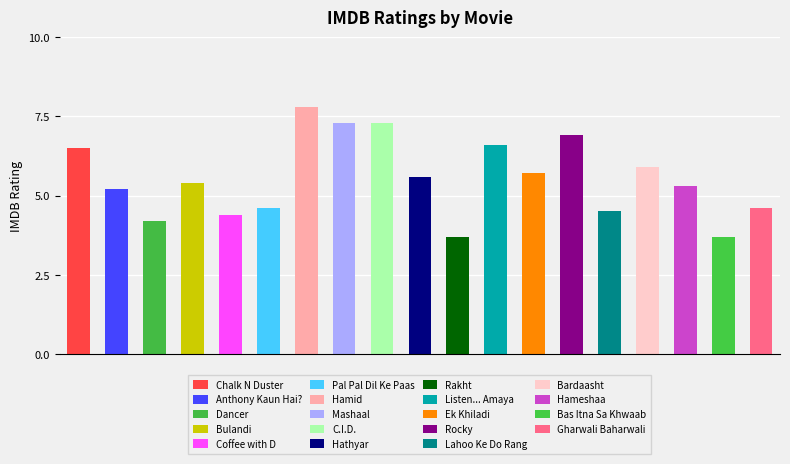

Which label corresponds to the largest value in the chart?

Hamid